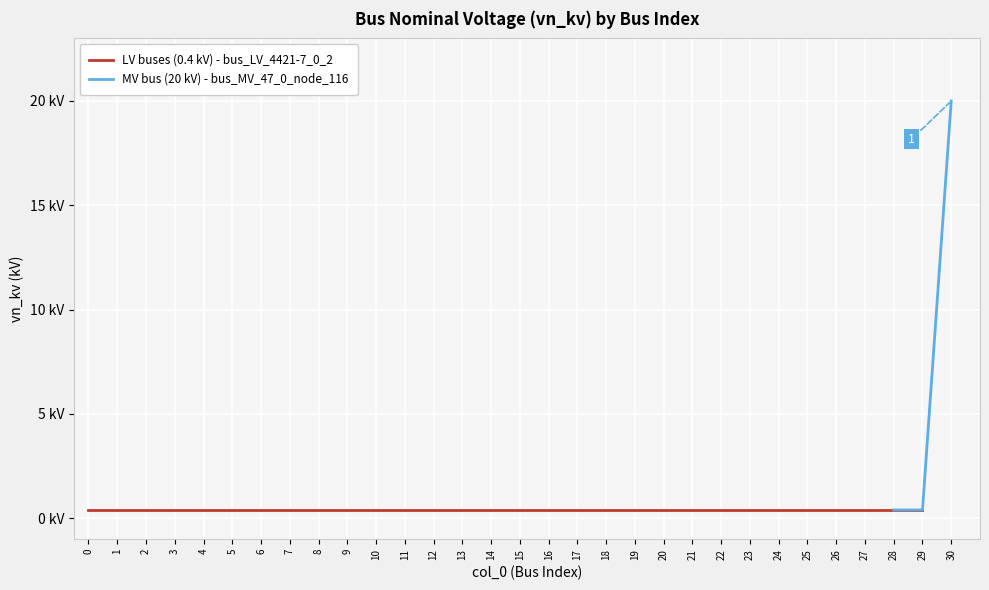

What is the average value?

1.0